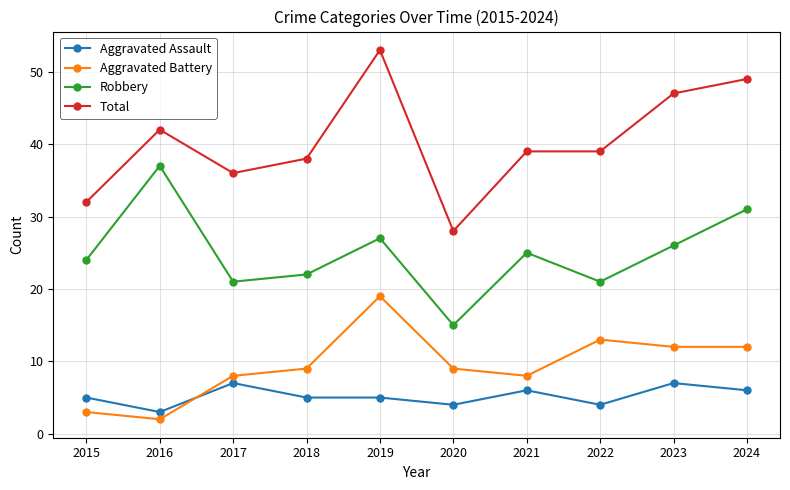

Reading left to right, what are all the values shown in this chart?

Aggravated Assault: 5	3	7	5	5	4	6	4	7	6
Aggravated Battery: 3	2	8	9	19	9	8	13	12	12
Robbery: 24	37	21	22	27	15	25	21	26	31
Total: 32	42	36	38	53	28	39	39	47	49